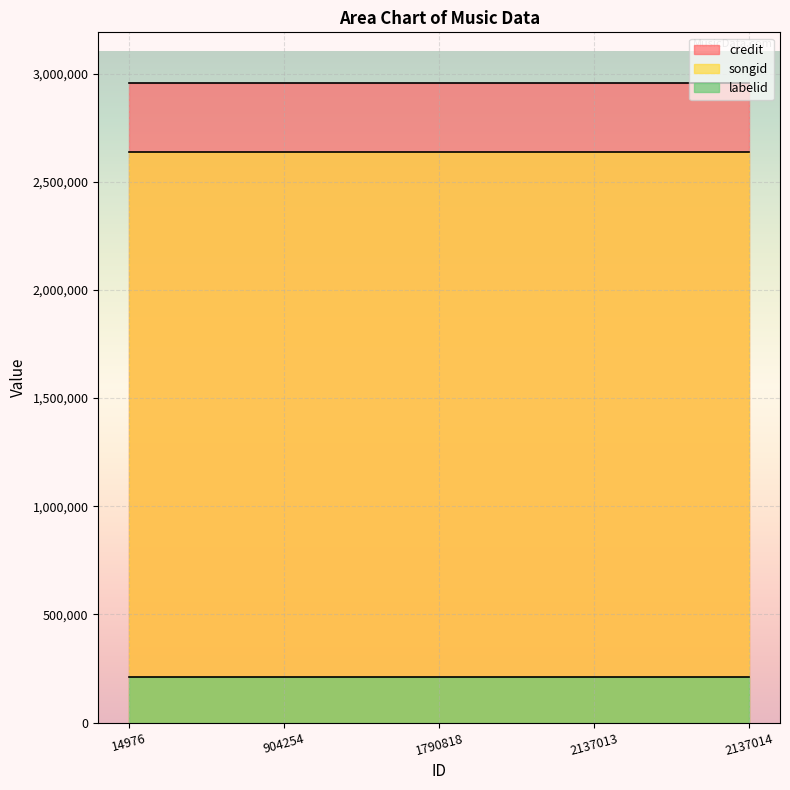

Is it true that credit equals 1957143 at 2137014?

False